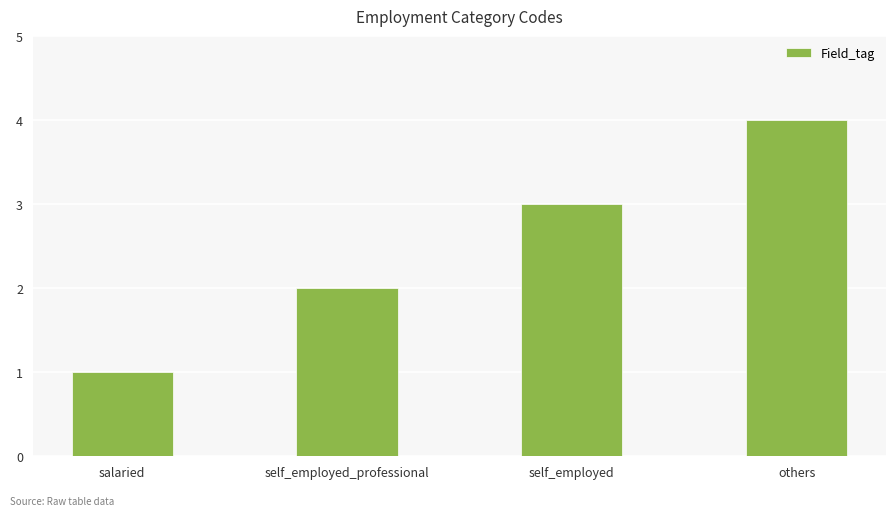

What is the sum of the values at salaried and self_employed_professional?

3